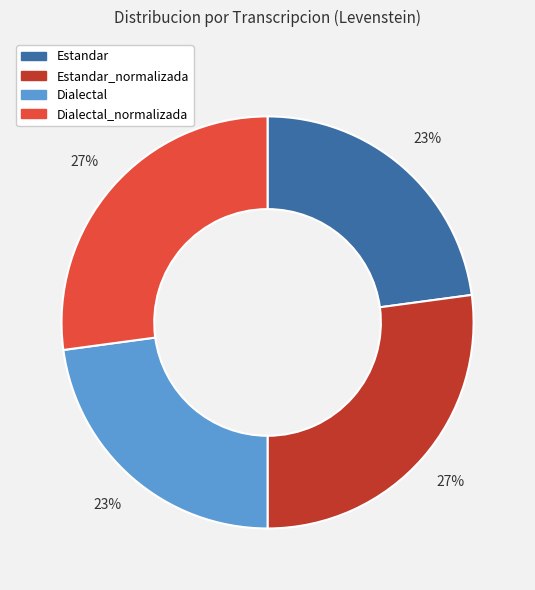

Does Estandar account for over 50% of the chart?

No